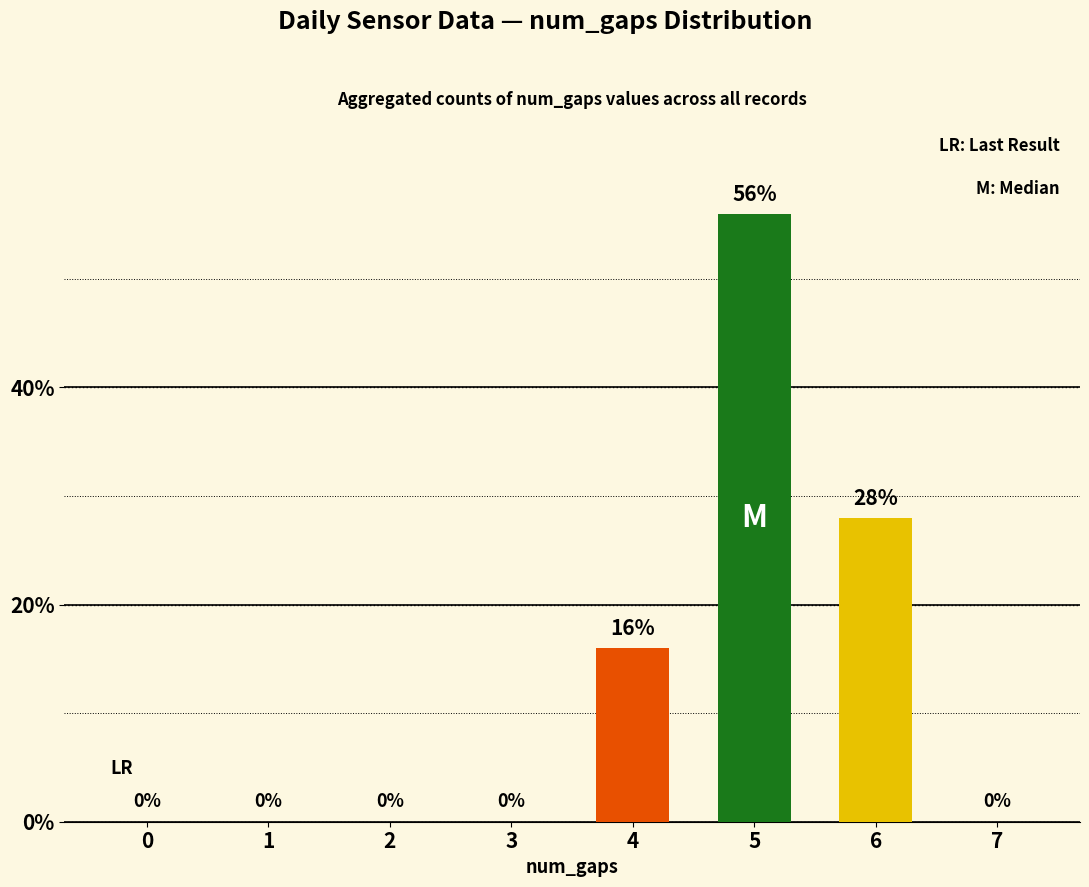

What is the greatest value displayed?

56